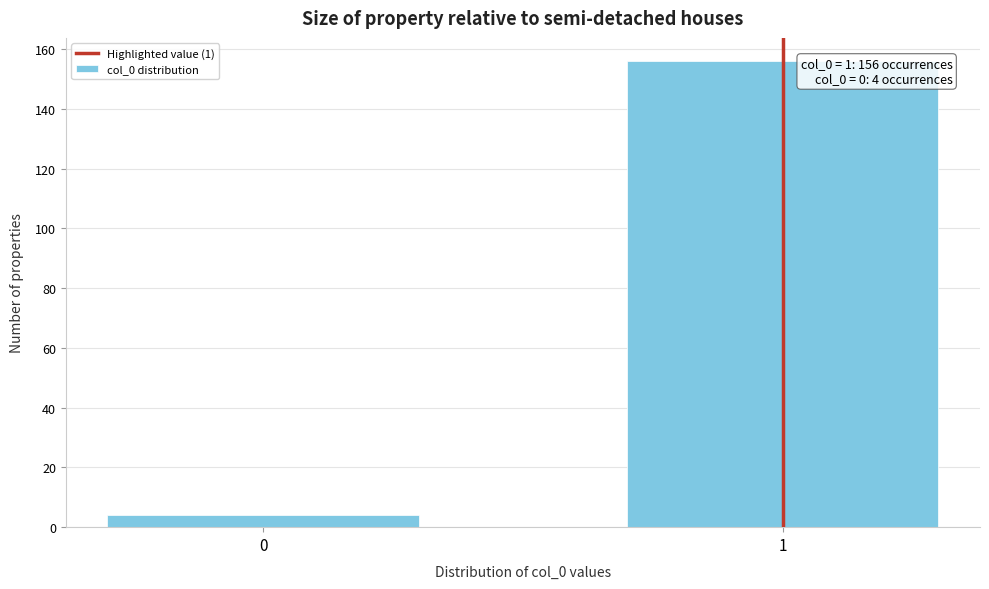

Reading right to left, extract all data points from this chart.

1=156	0=4